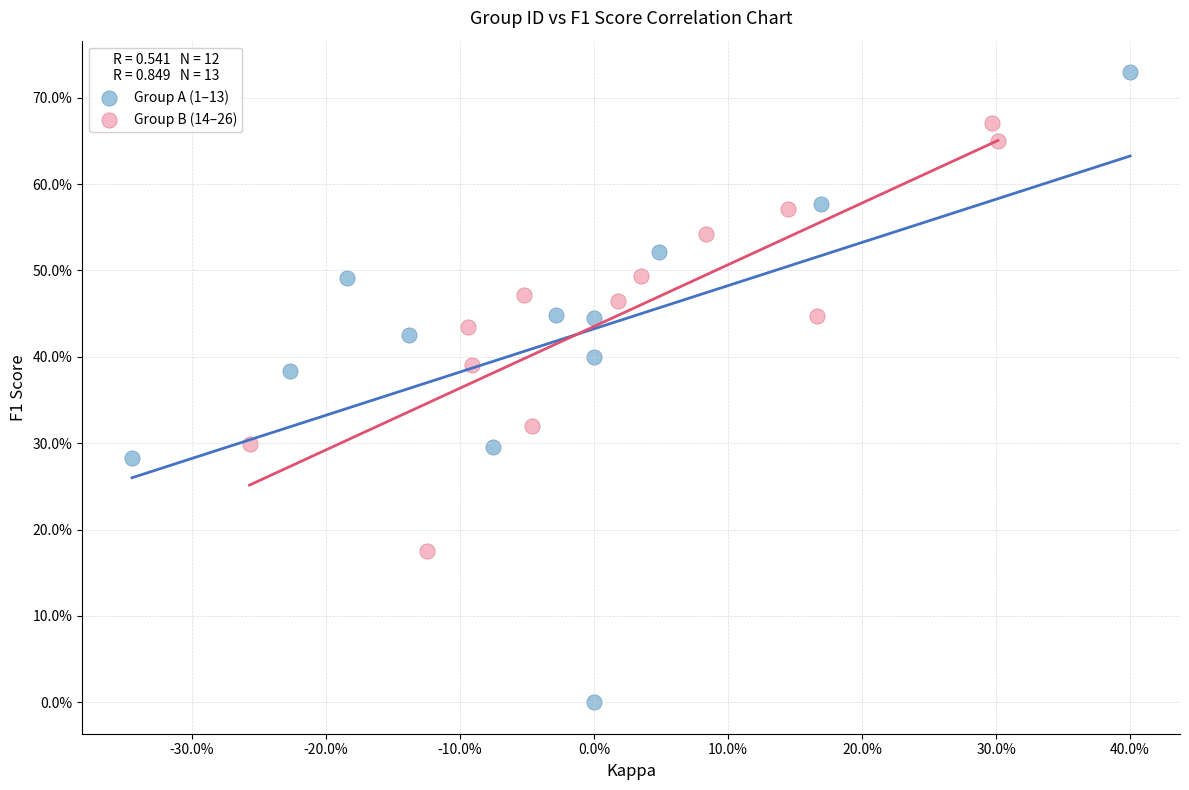

What are all the series names shown in the legend?

Group A (1–13), Group B (14–26)